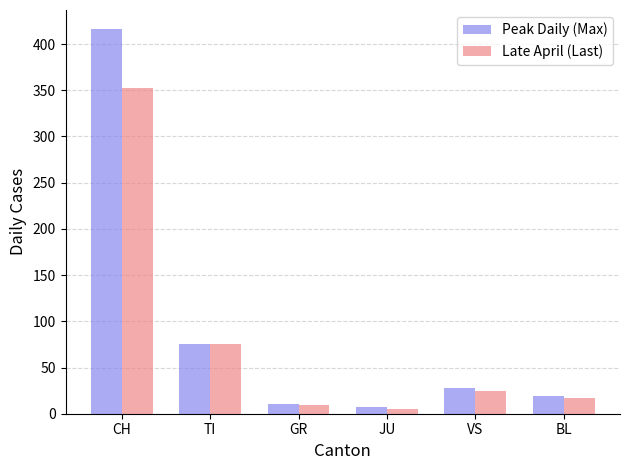

What is the sum of all Peak Daily (Max) values?

556